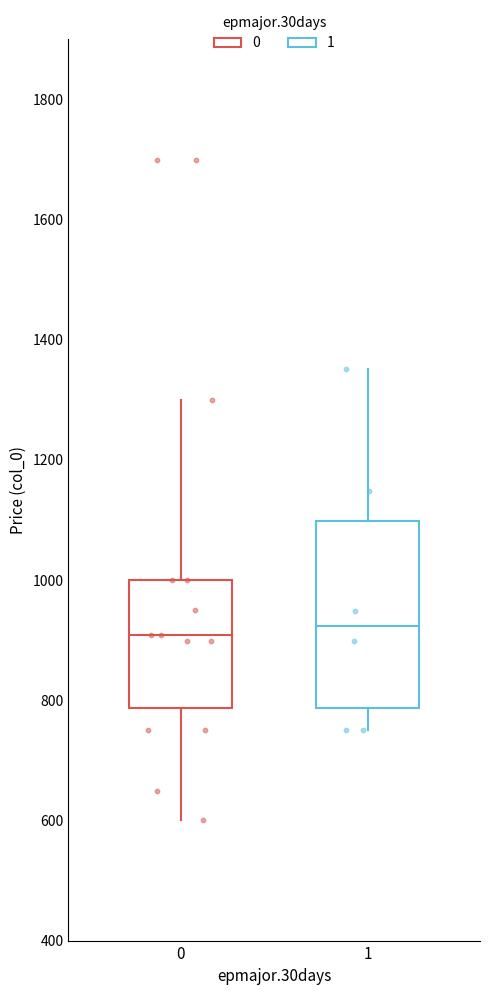

Which box is the tallest, from its lower edge to its upper edge?

1